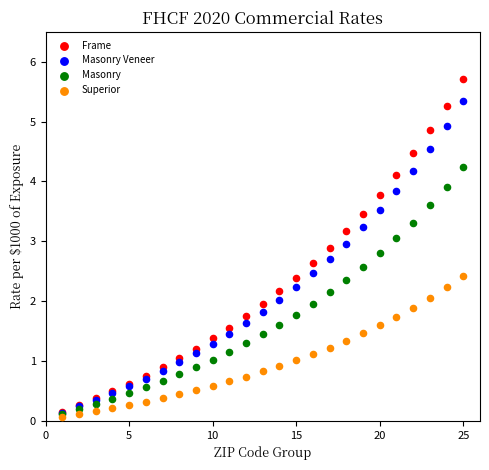

Which series reaches the maximum Y coordinate?

Frame